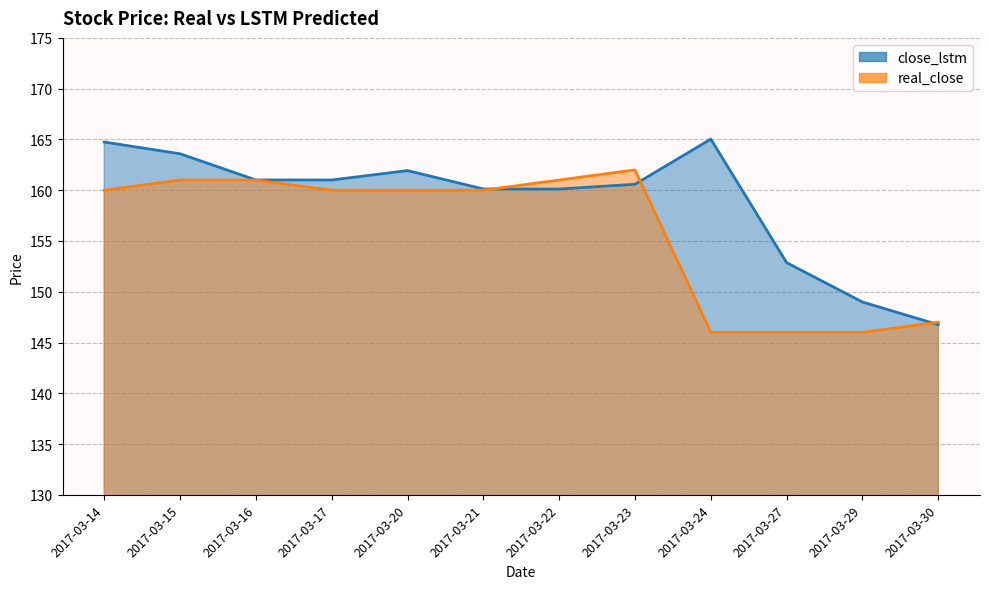

How many interior local peaks does the real_close series have?

1